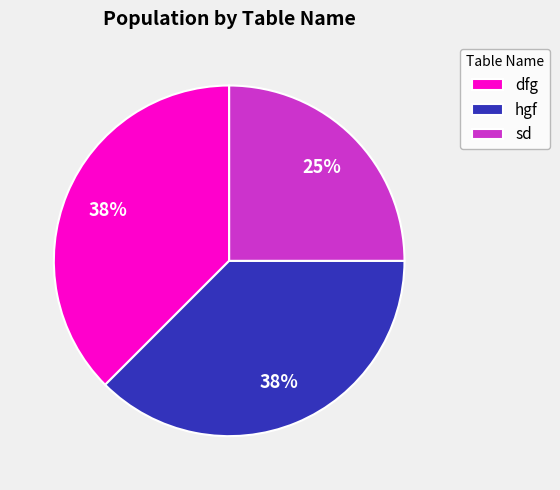

To the nearest percent, what is the average slice percentage?

33%